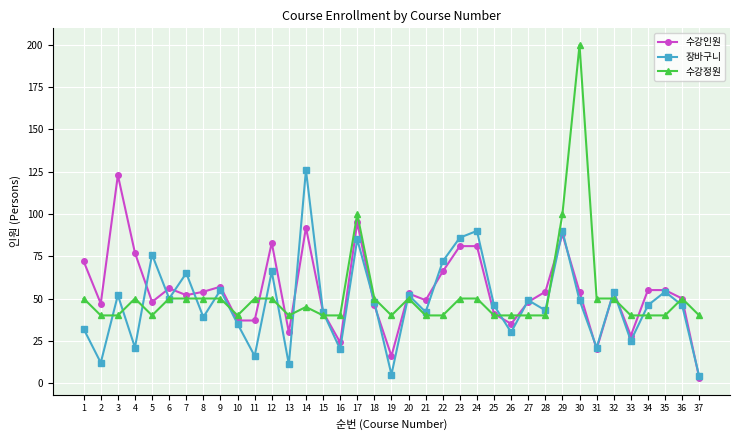

Does the chart display data point markers on the line(s)?

Yes